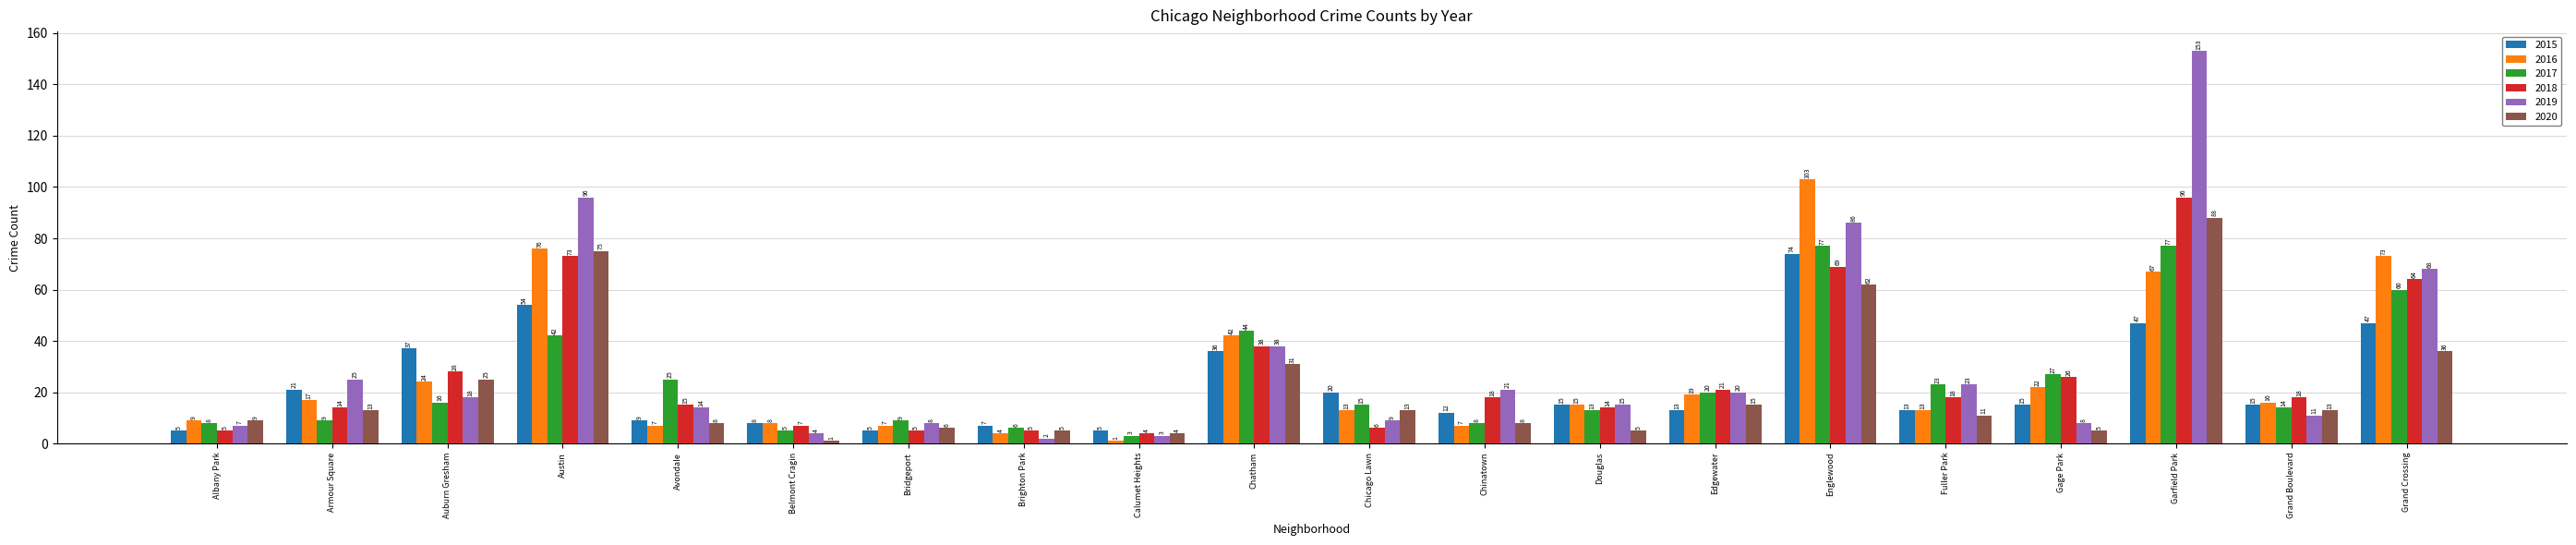

Which series has the largest range (max minus min)?

2019